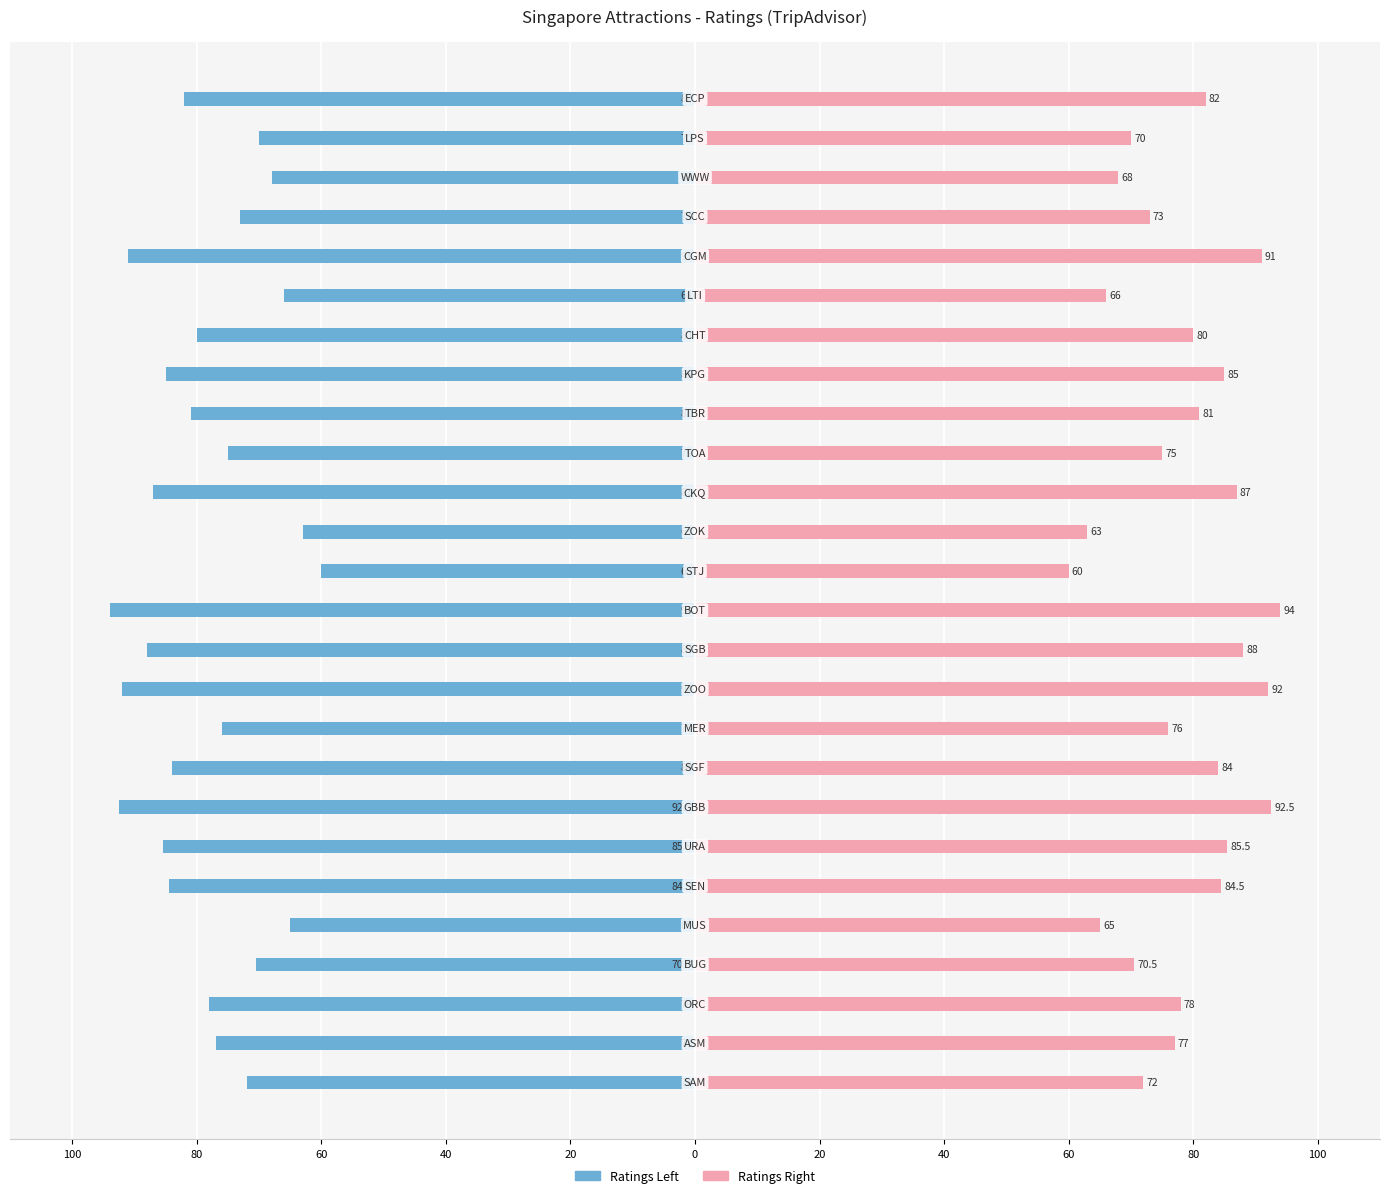

What is the difference between the second highest and second lowest values in the Ratings (Right) series?

29.5